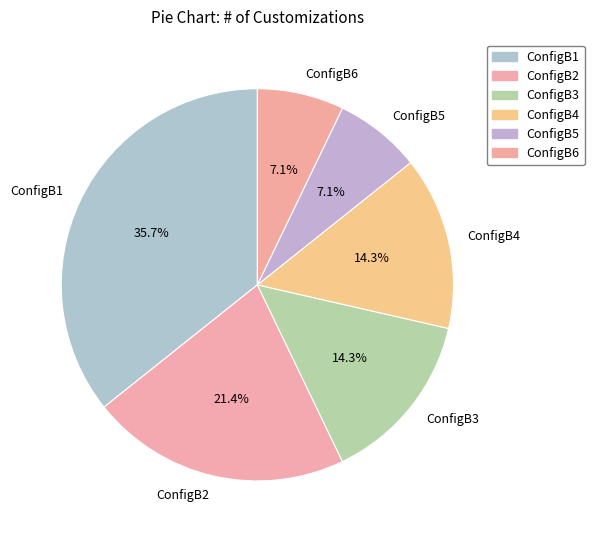

To the nearest percent, what portion does ConfigB3 represent?

14%